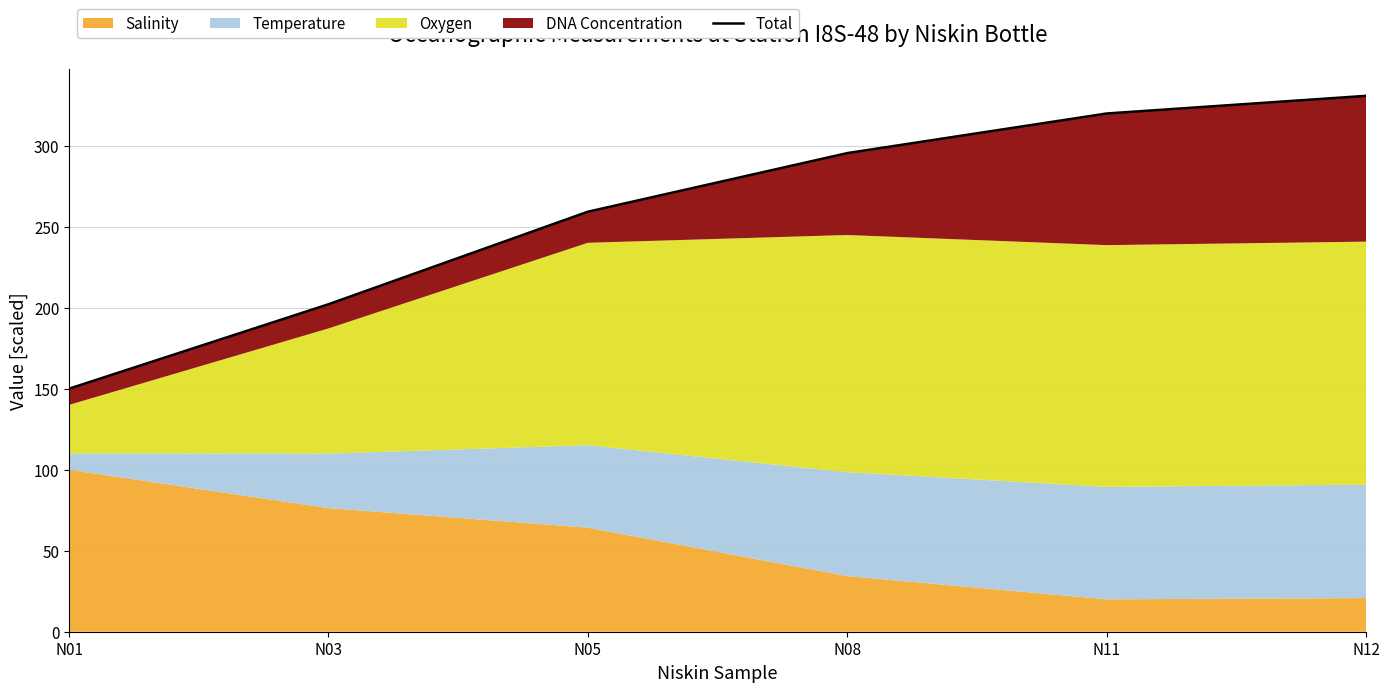

What is the ratio of the value at N03 to the value at N08?

0.7